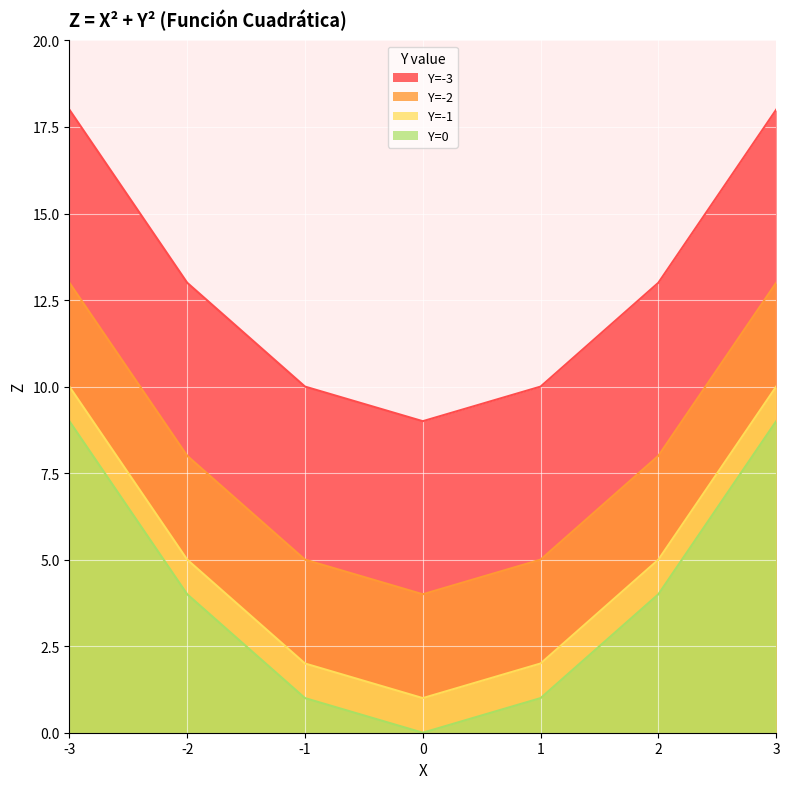

List the labels in order of Y=-1 value, largest first.

-3, 3, -2, 2, -1, 1, 0